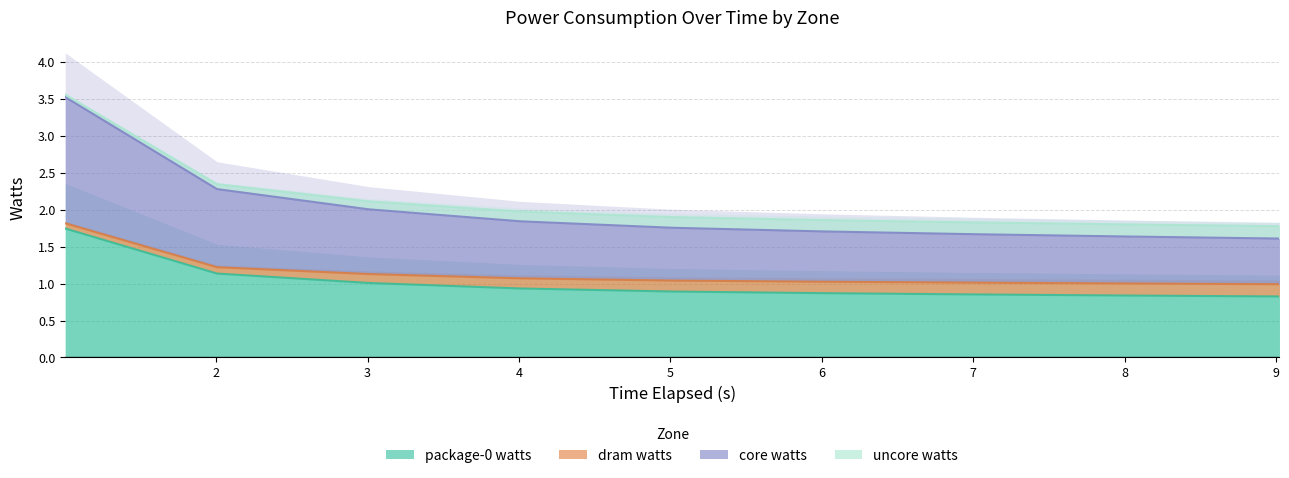

Rank the categories by package-0 watts value from lowest to highest.

9.023001735, 8.02042644, 7.018274934, 6.015629802, 5.012840798, 4.01068854, 3.008059419, 2.005968607, 1.003340233